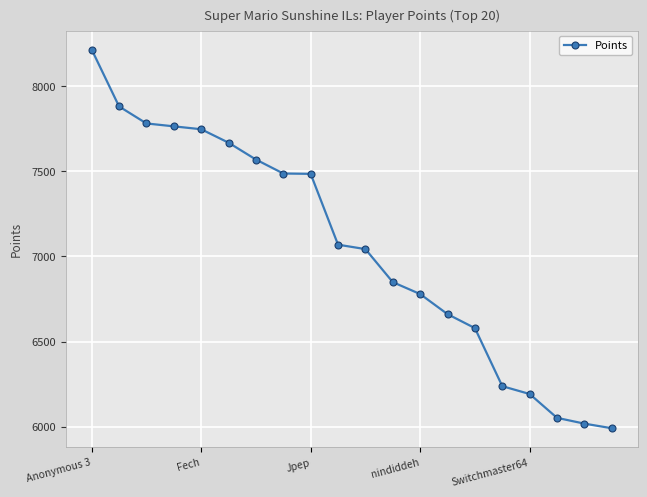

What is the average value?

7053